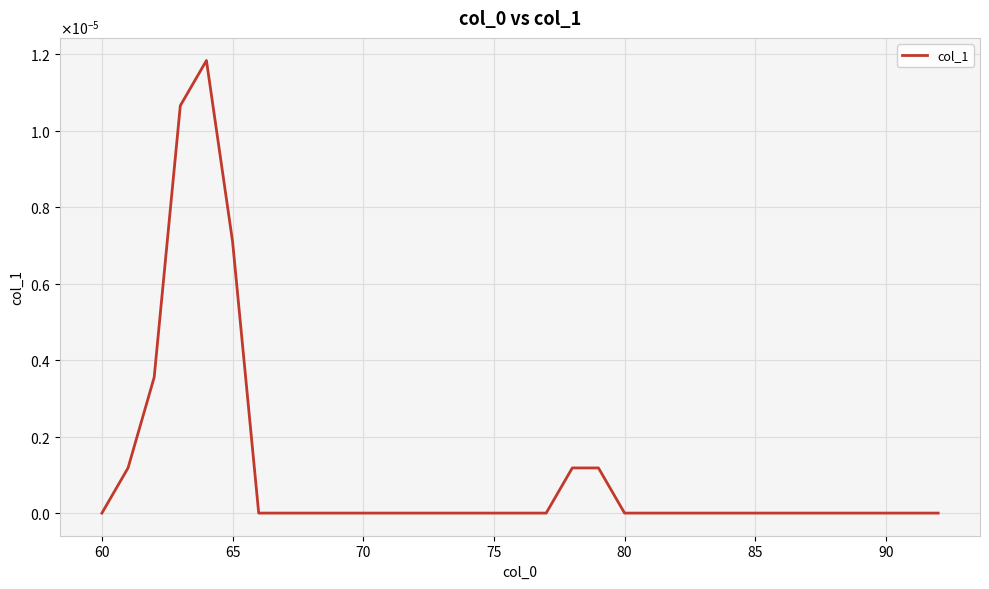

Does the chart have visible grid lines?

Yes